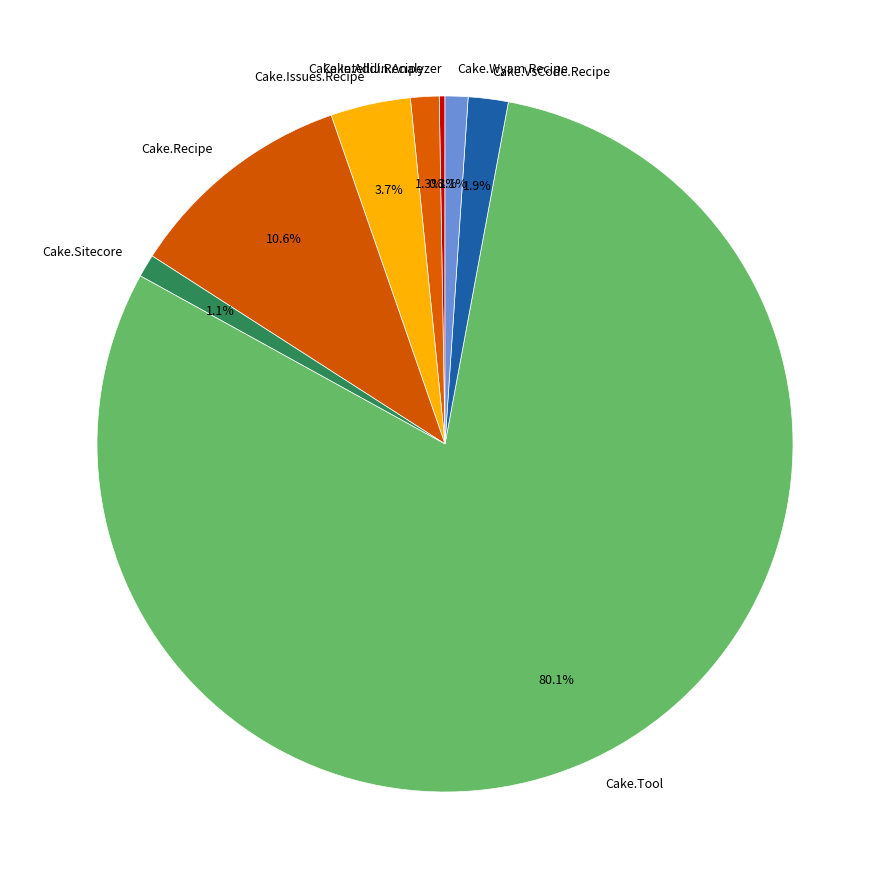

Does Cake.Sitecore represent more than half of the total?

No